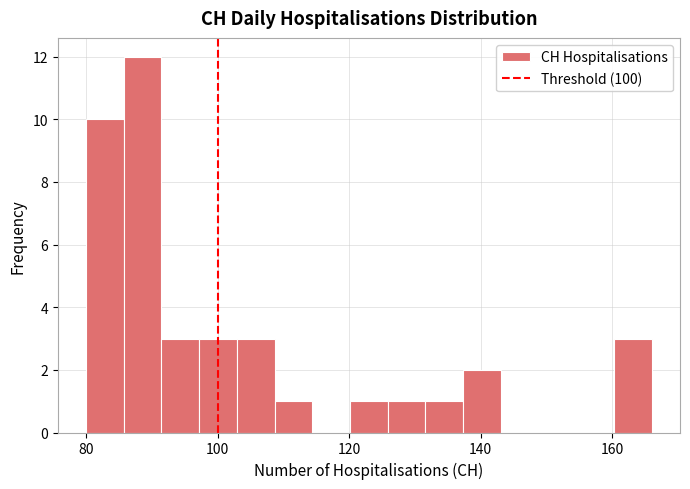

Read against the x-axis, roughly where is the centre of the tallest bar?

88